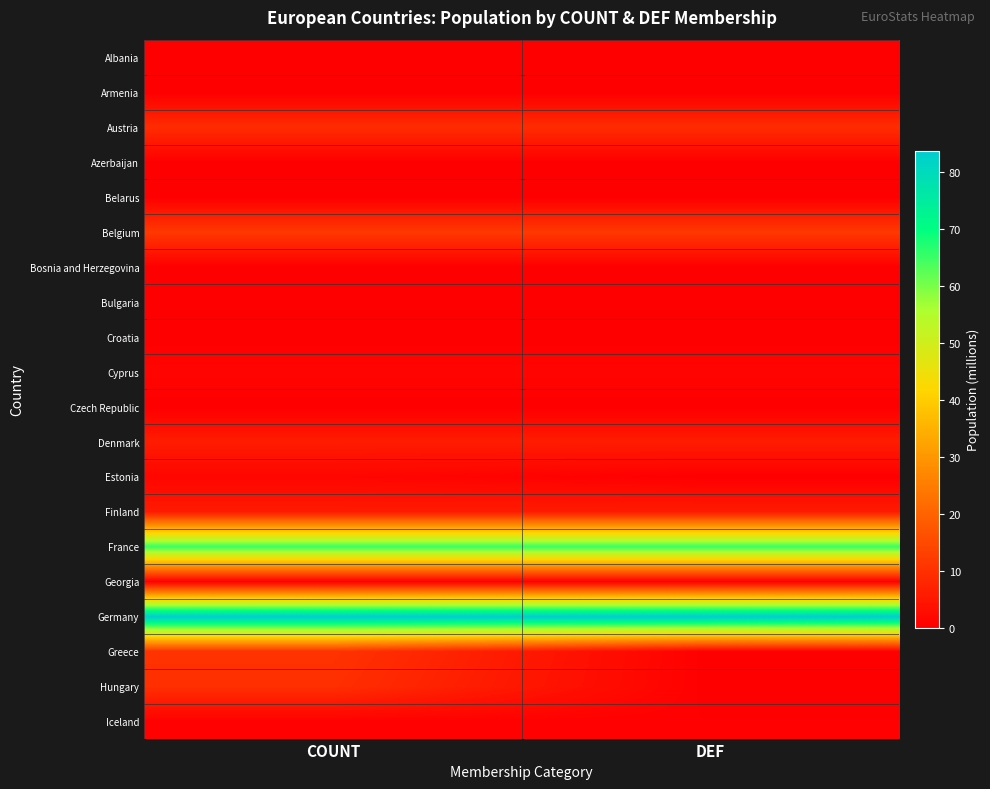

What is the total value across all series at DEF?

182.5